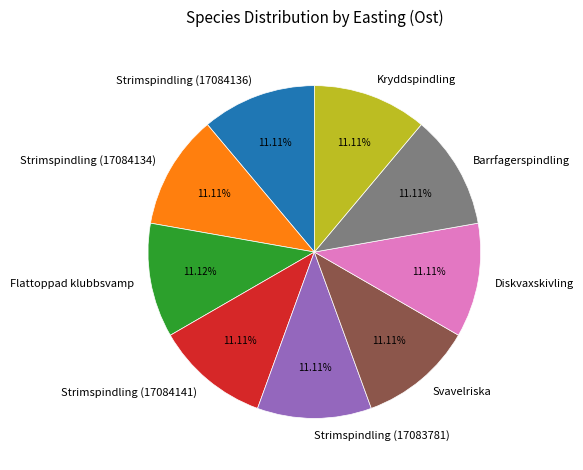

True or false: Flattoppad klubbsvamp accounts for 25% of the total.

False